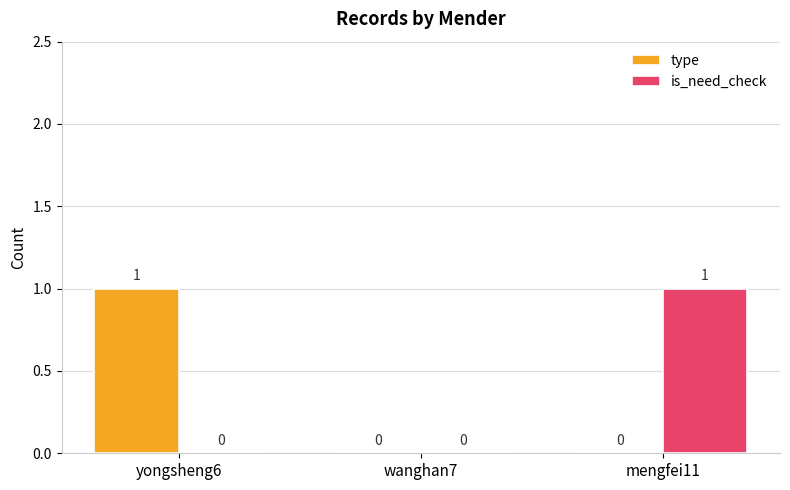

How many groups of bars are there?

3